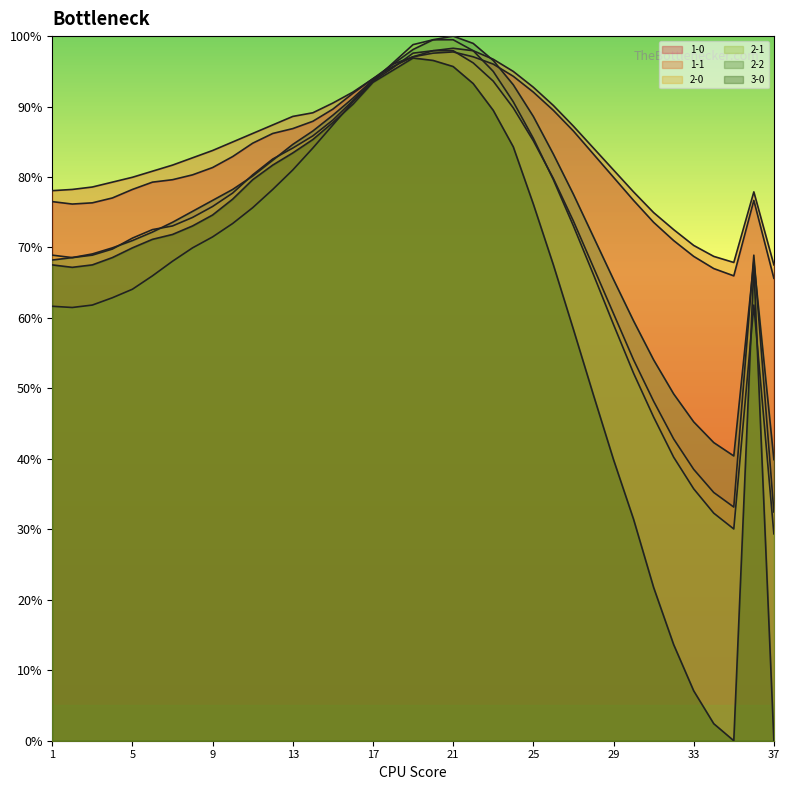

How many interior local valleys does the 3-0 series have?

2